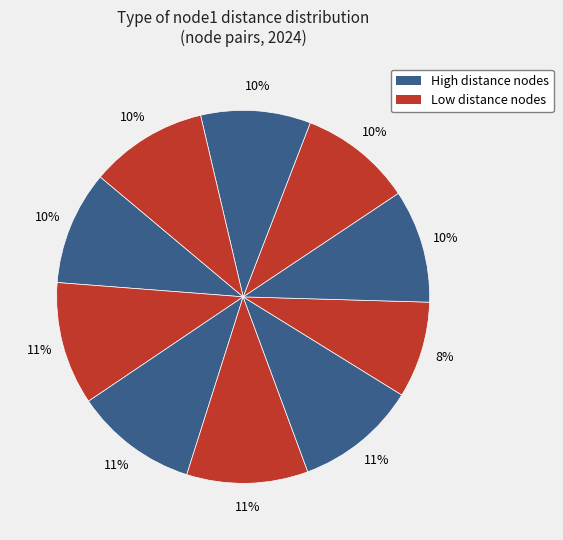

To the nearest percent, what is the average slice percentage?

10%